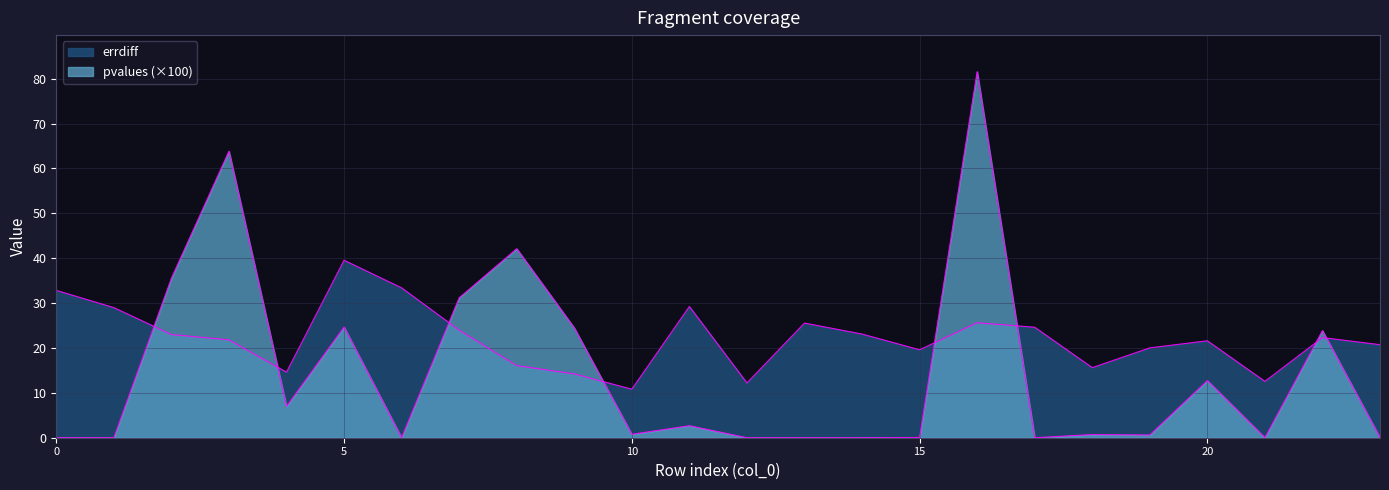

Rank the categories by errdiff value from highest to lowest.

5, 6, 0, 11, 1, 16, 13, 17, 7, 14, 2, 22, 3, 20, 23, 19, 15, 8, 18, 4, 9, 21, 12, 10